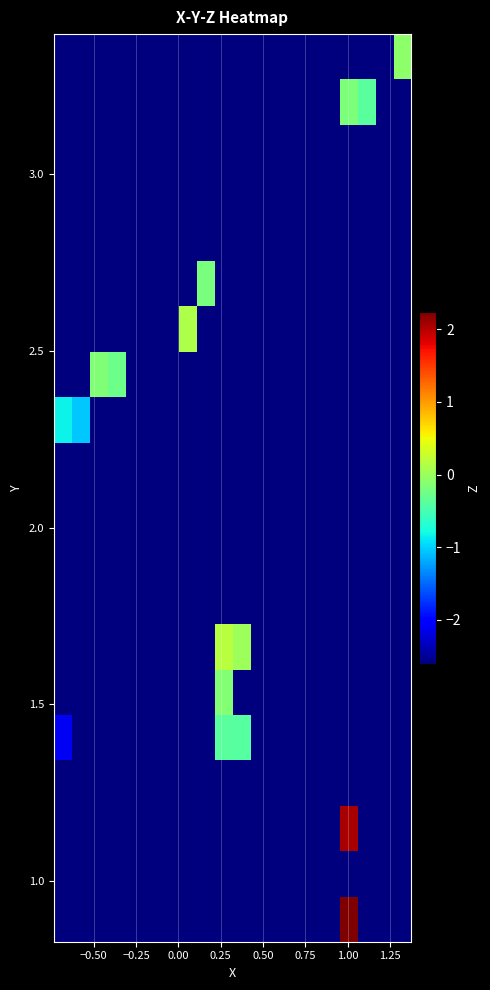

Count the number of data series in this chart.

20